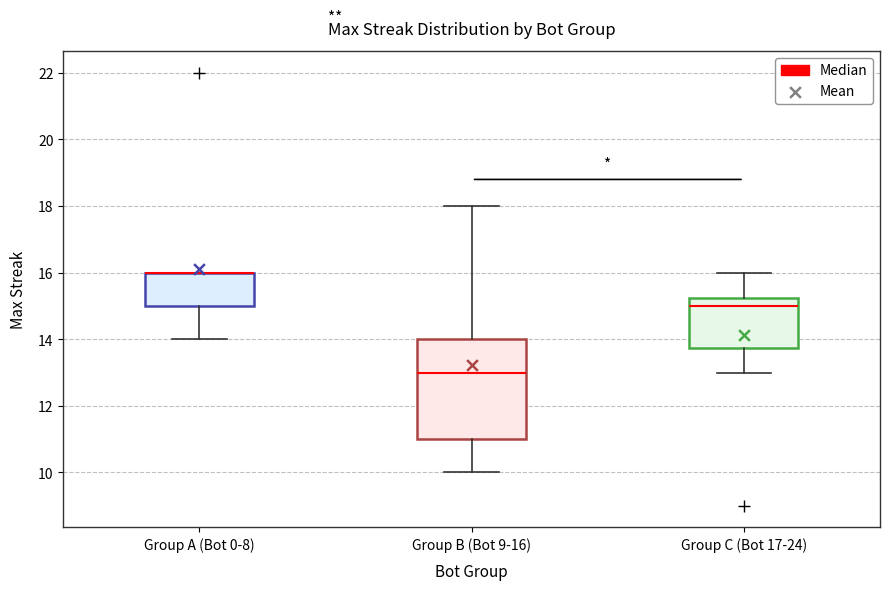

Reading left to right, read every box against the y-axis: the position of its median line, the range the box covers, and the ends of its whiskers. The values are not printed on the chart, so give them approximately, as read against the axis.

Group A (Bot 0-8): median 16.0 (drawn on the box's upper edge), box 15.0 to 16.0, whiskers 14.0 to 16.0
Group B (Bot 9-16): median 13.0, box 11.0 to 14.0, whiskers 10.0 to 18.0
Group C (Bot 17-24): median 15.0, box 13.8 to 15.2, whiskers 13.0 to 16.0